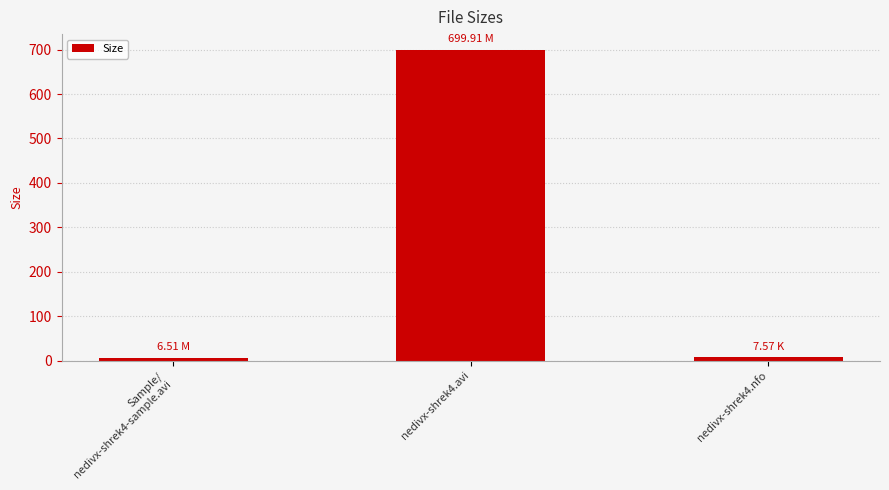

What is the difference between the maximum and second lowest values?

692.3